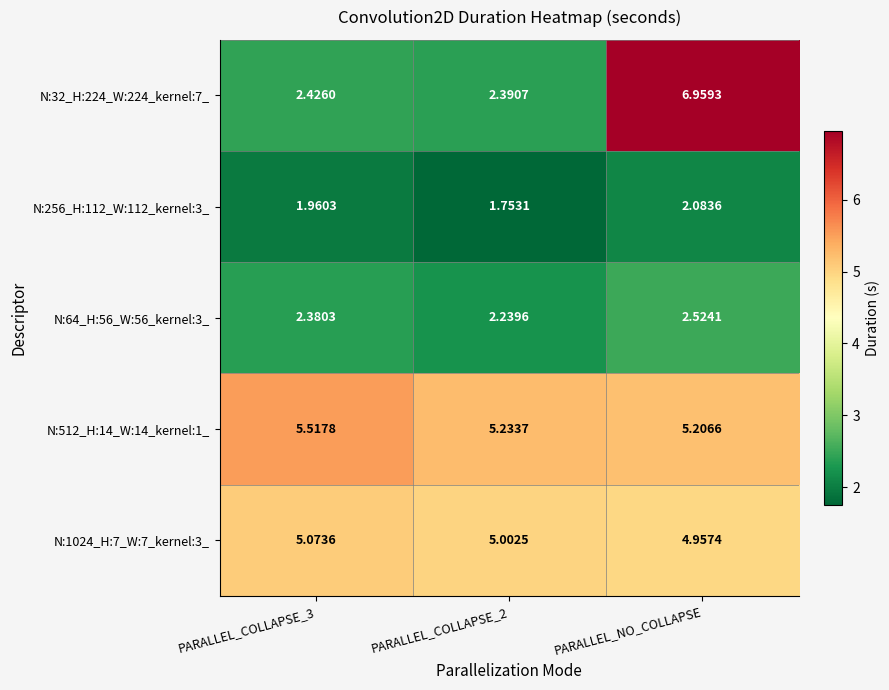

Which category has the highest value in the N:256_H:112_W:112_kernel:3_ series?

PARALLEL_NO_COLLAPSE